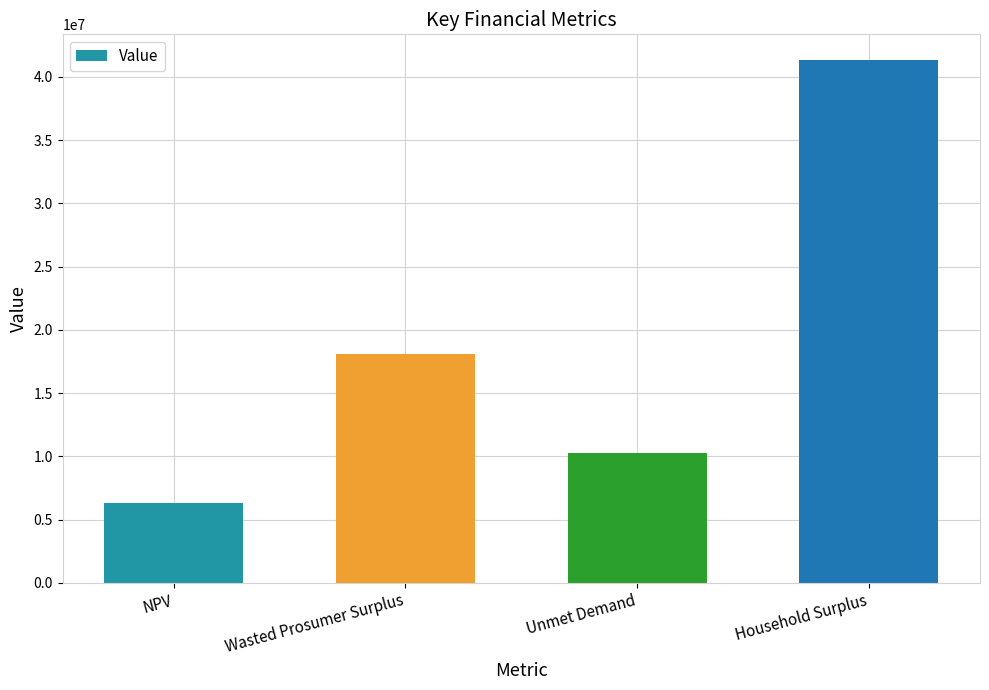

Reading left to right, what are all the values shown in this chart?

6278606.5	18093321.8	10285071.6	41292939.9